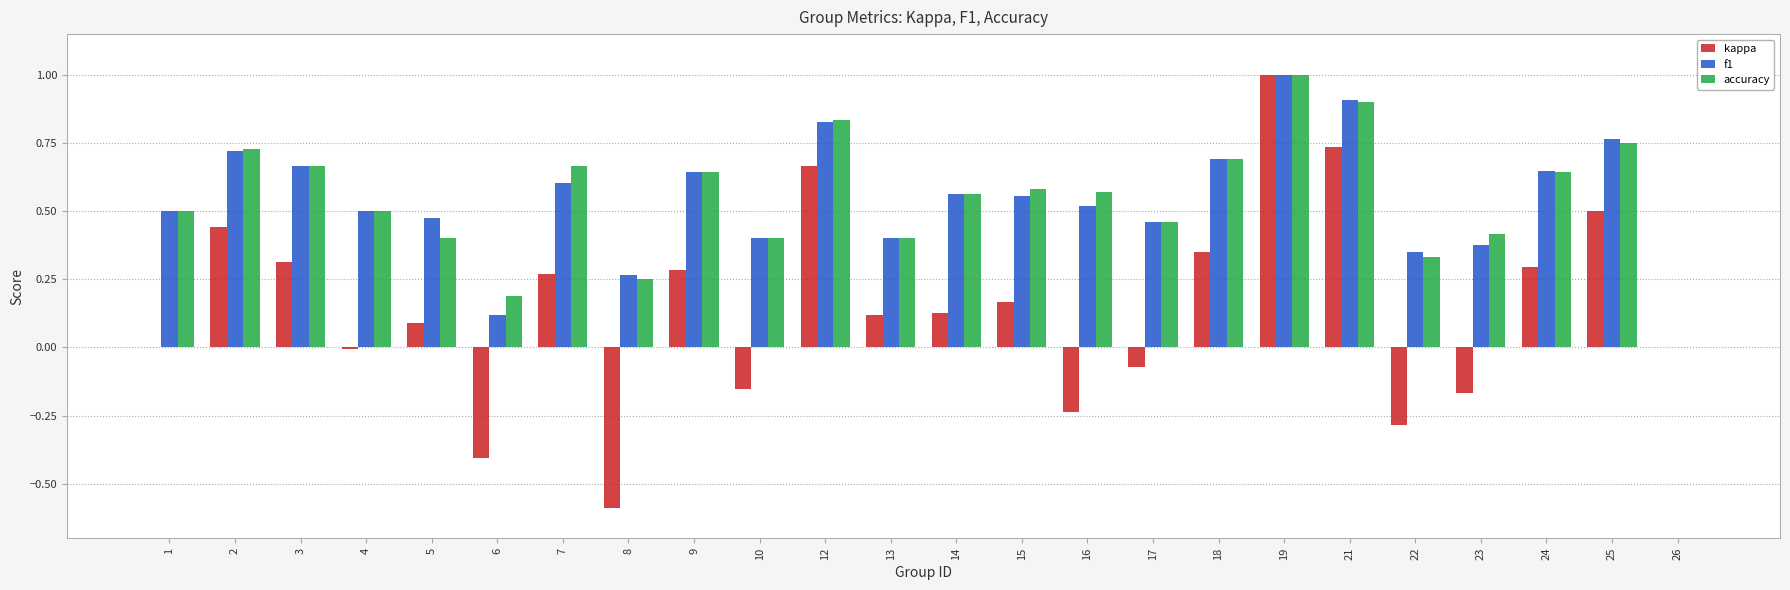

The value of accuracy at 23 is 0.4. True or false?

True